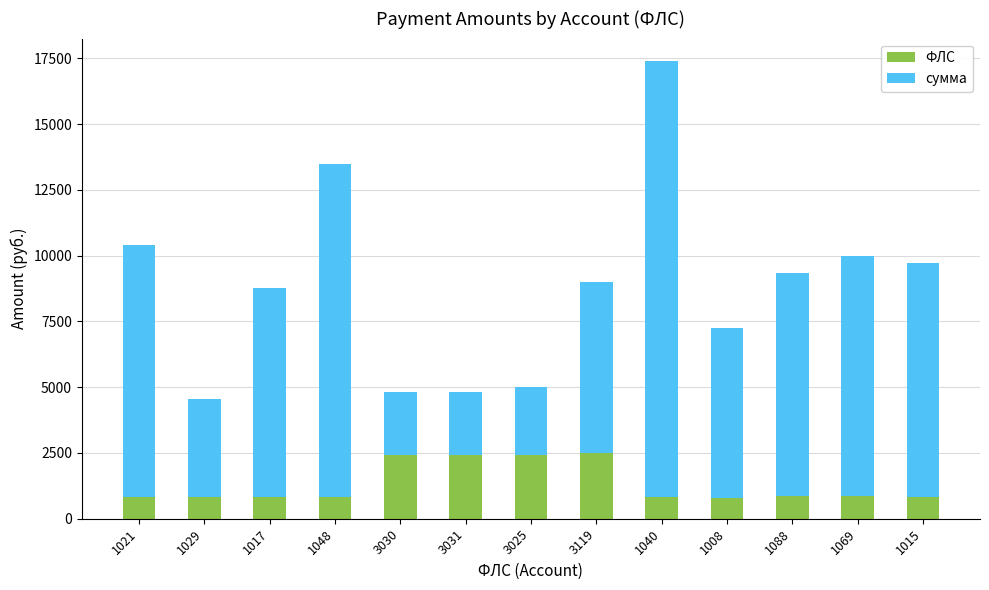

What is the lowest value of the ФЛС series?

802.6